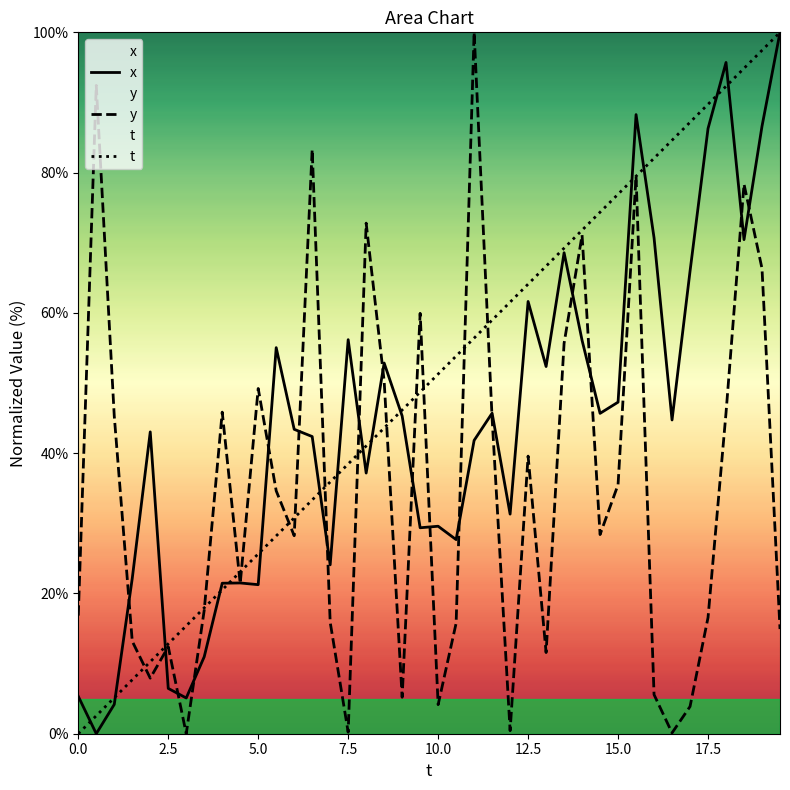

Which series has the largest total across all categories?

t